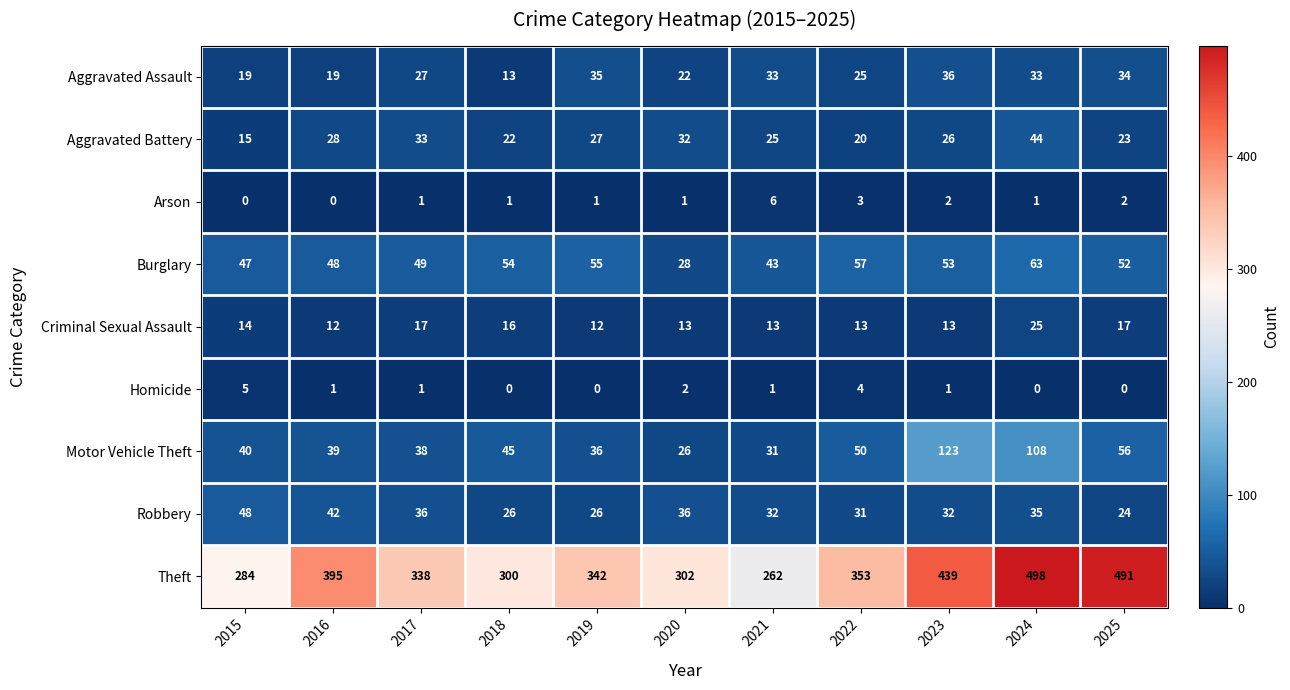

What is the approximate value of Robbery at 2018?

26